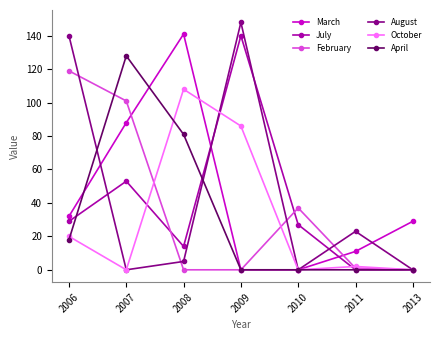

What is the highest value of the April series?

128